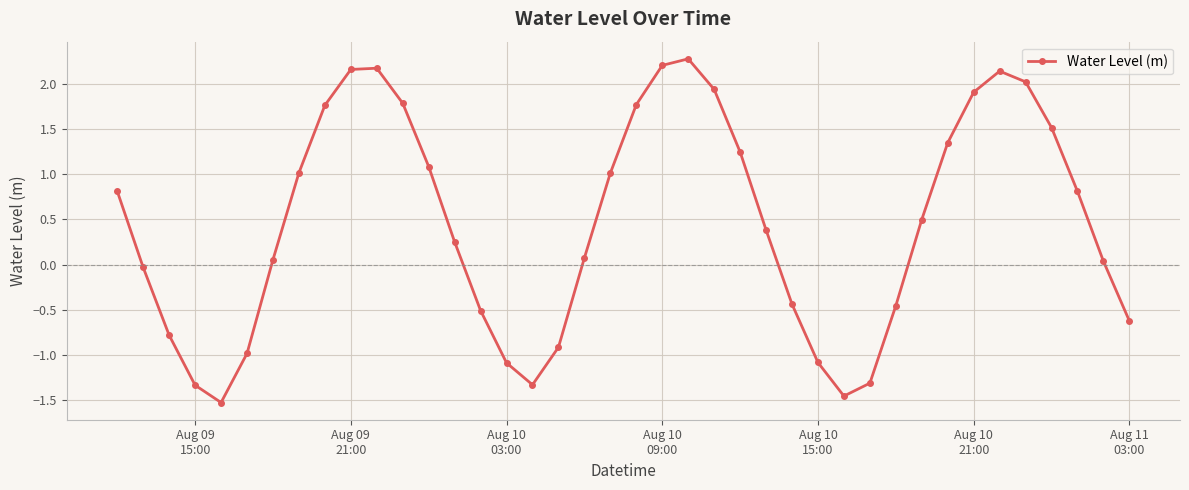

What is the sum of all values?

18.4